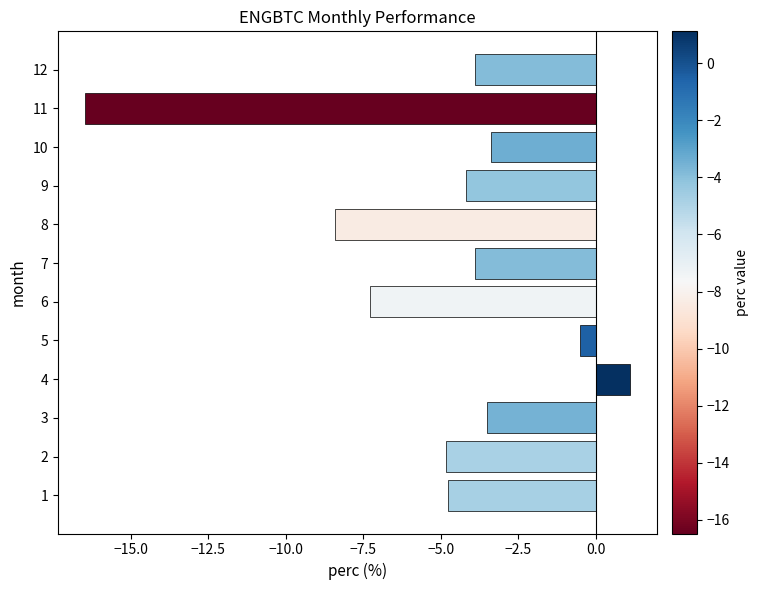

What is the difference between the maximum and minimum values?

17.6